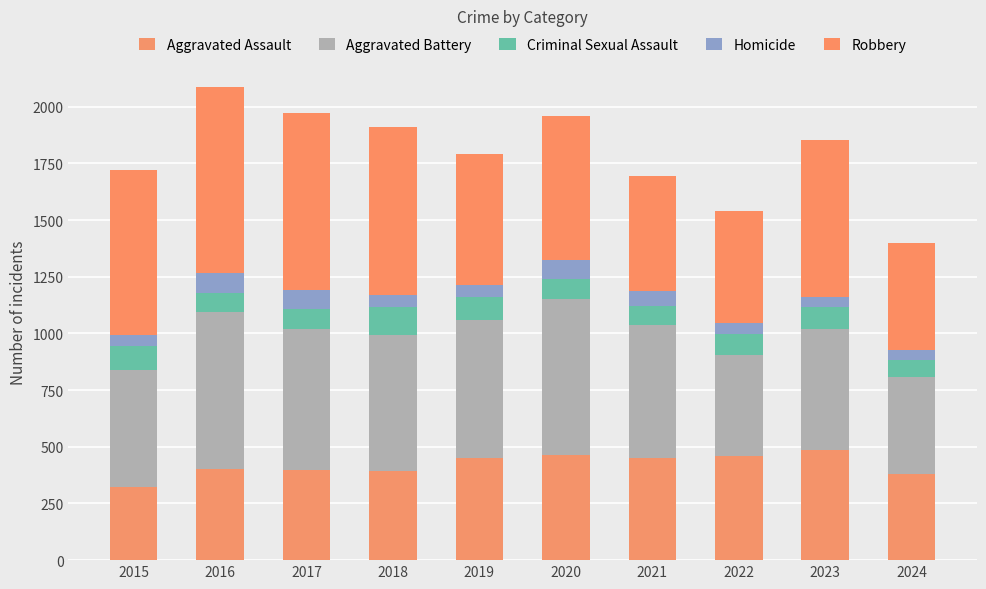

Are the bars horizontal?

No